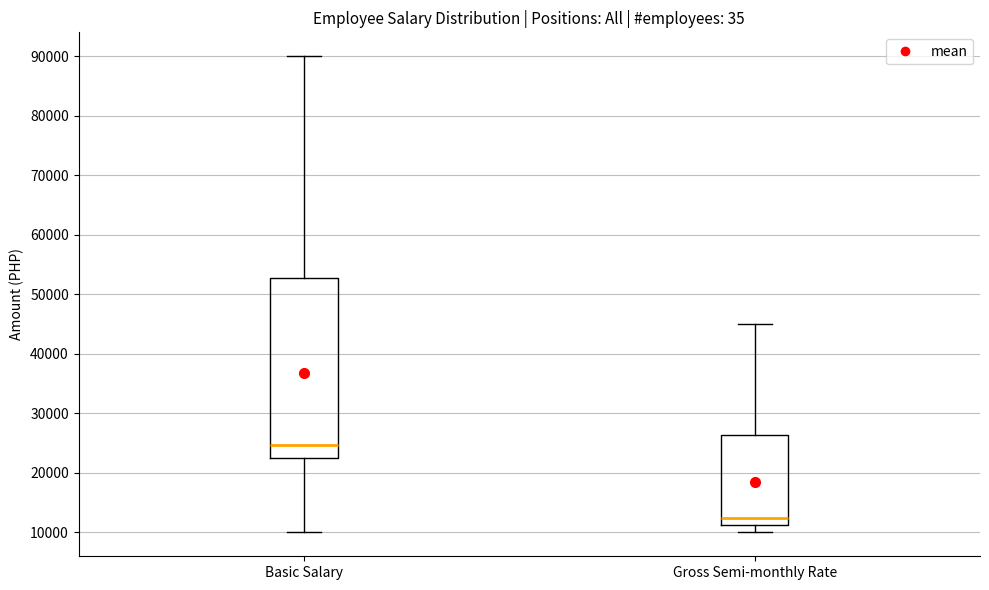

Which box's median line is the lowest?

Gross Semi-monthly Rate